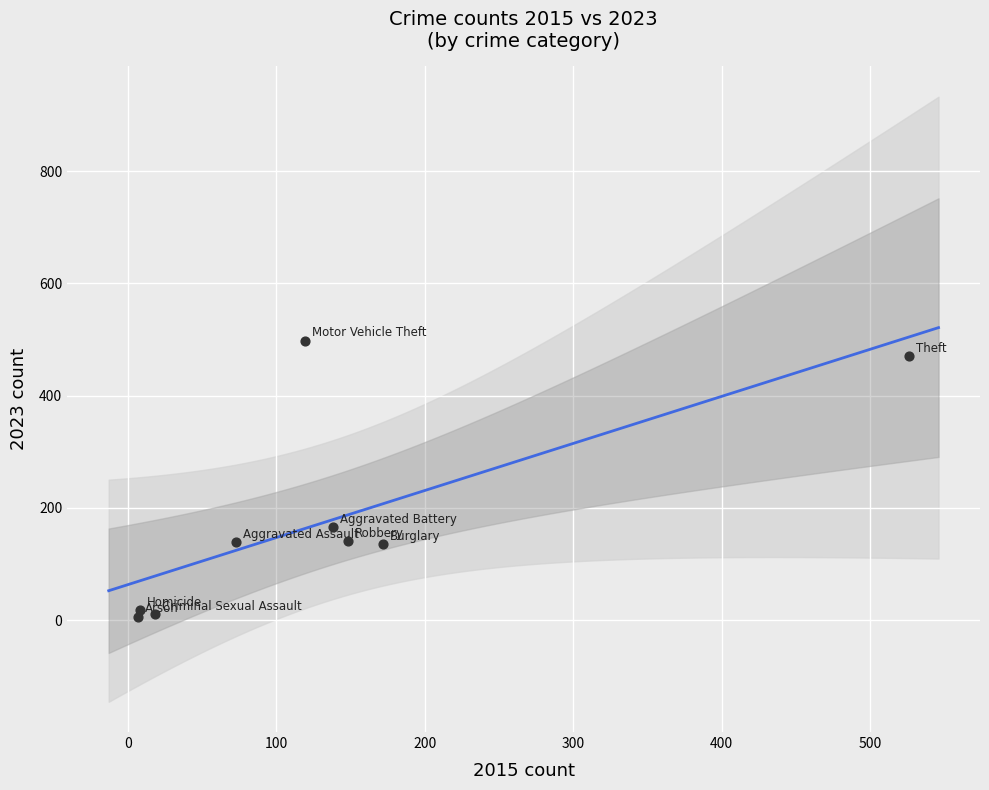

What Y value in the scatter plot is closest to 252?

165